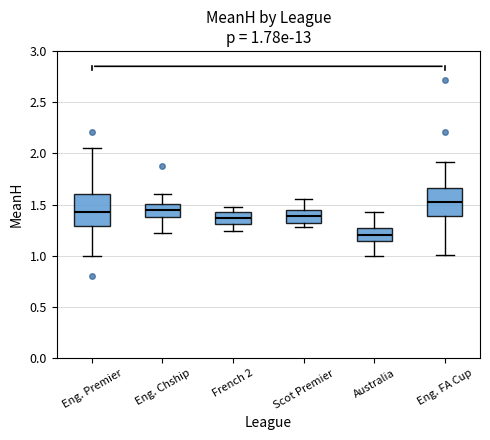

Which box has the highest median line?

Eng. FA Cup